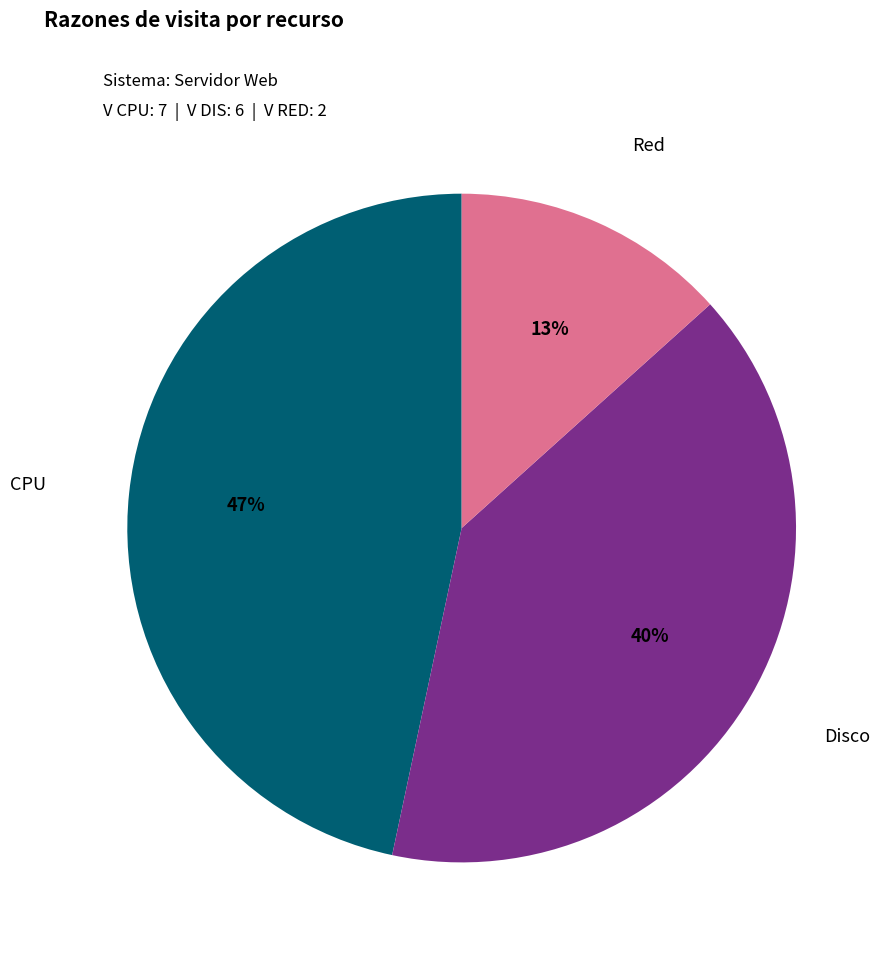

Is the sum of Disco and Red greater than half?

Yes